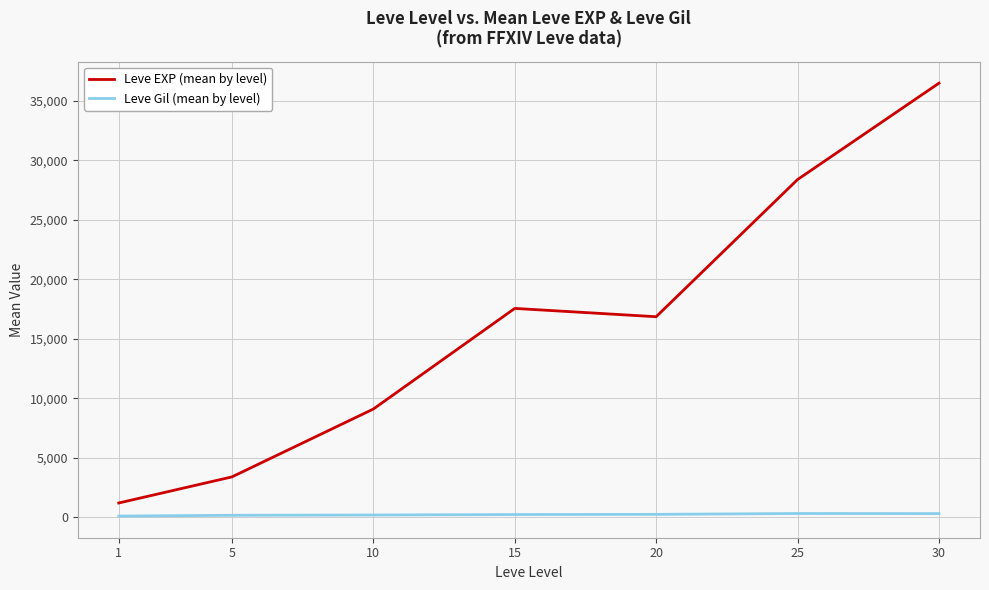

True or false: Leve Gil (mean by level) and Leve EXP (mean by level) cross at least once.

False